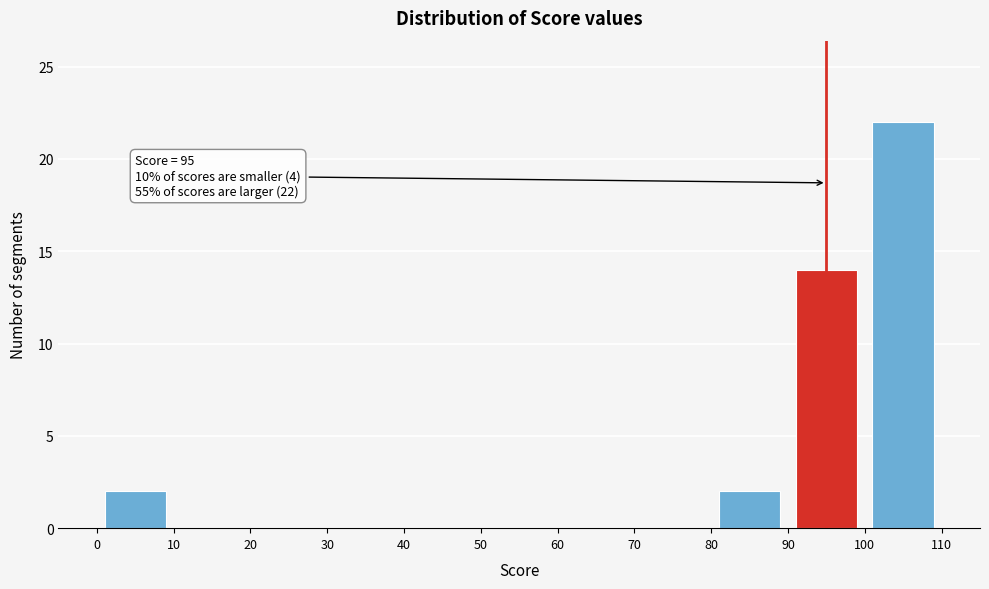

Which range on the x-axis has the tallest bar?

100 to 110